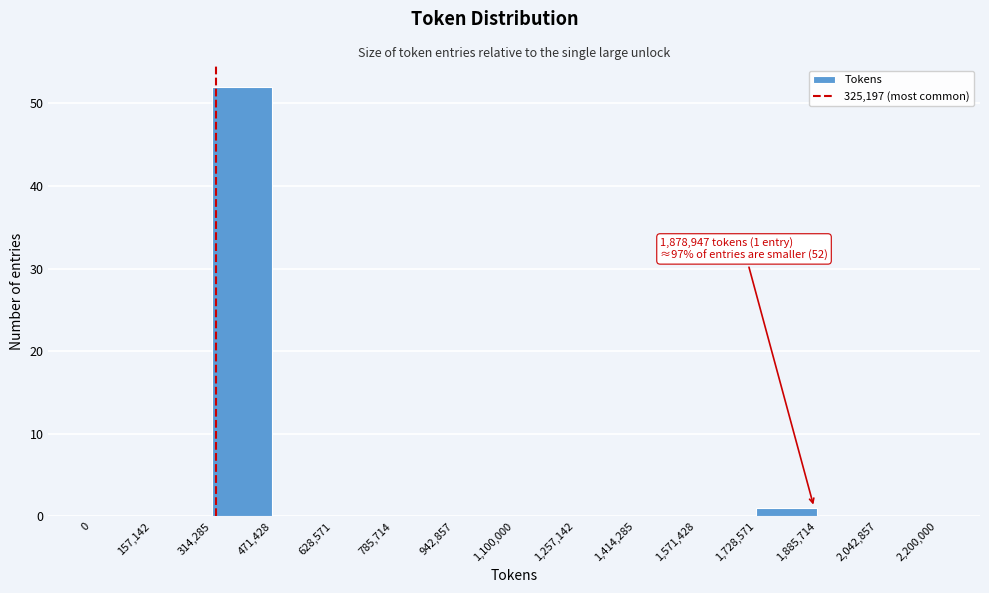

Over which range of the x-axis is the bar tallest?

314,285 to 471,428